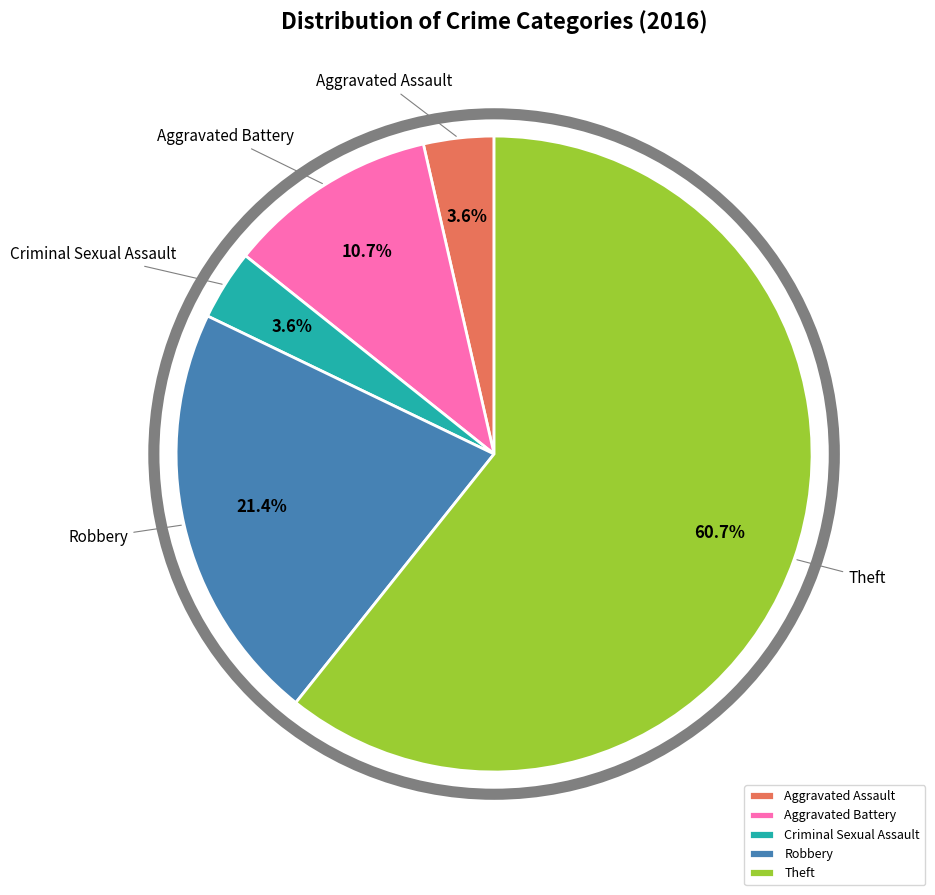

The Robbery slice represents 36% of the pie. True or false?

False